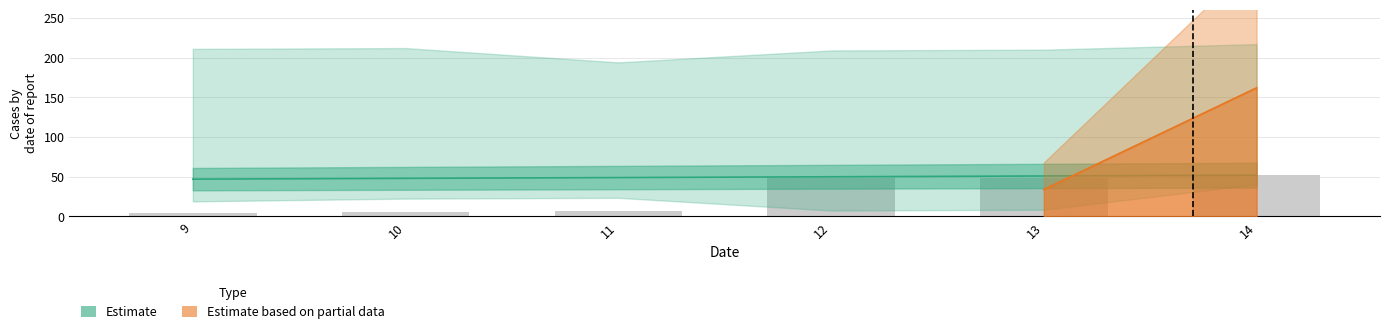

Which category has the lowest value across all series?

9